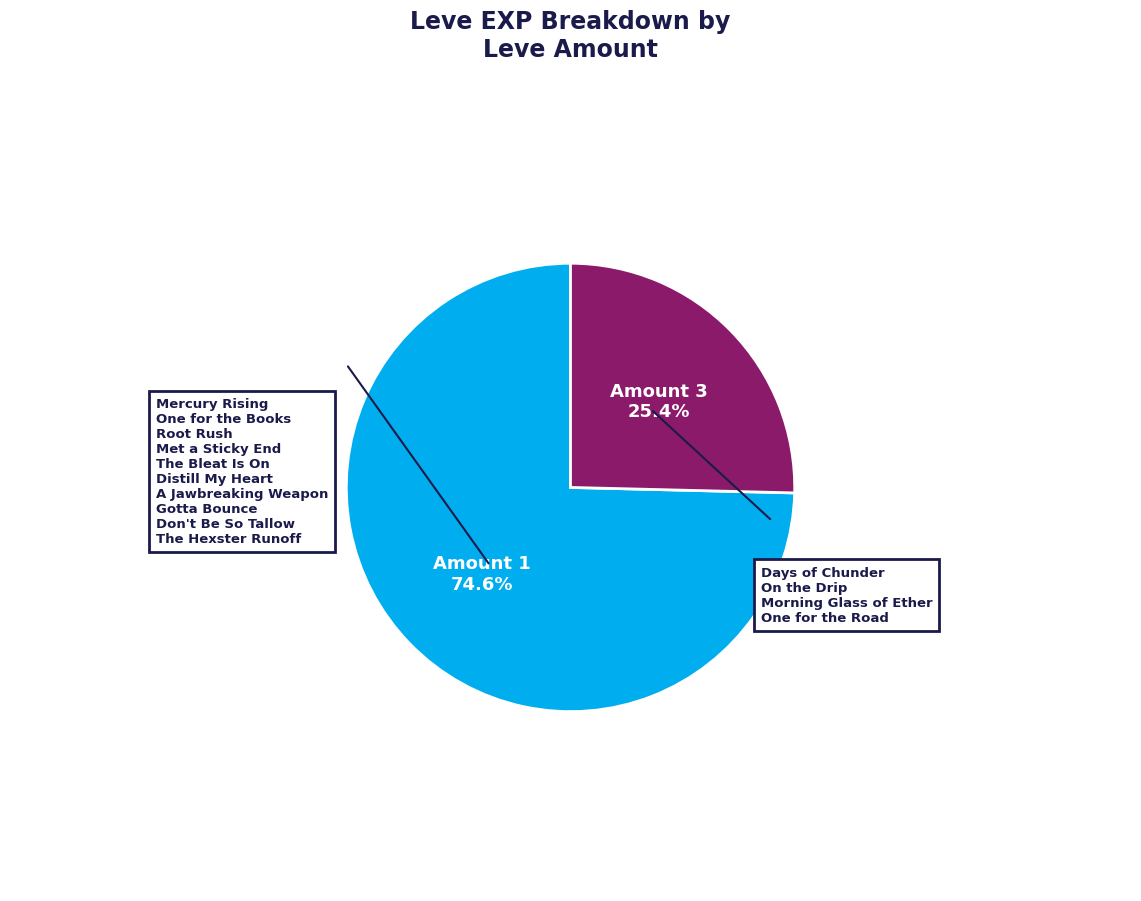

Is there a majority slice in this chart?

Yes